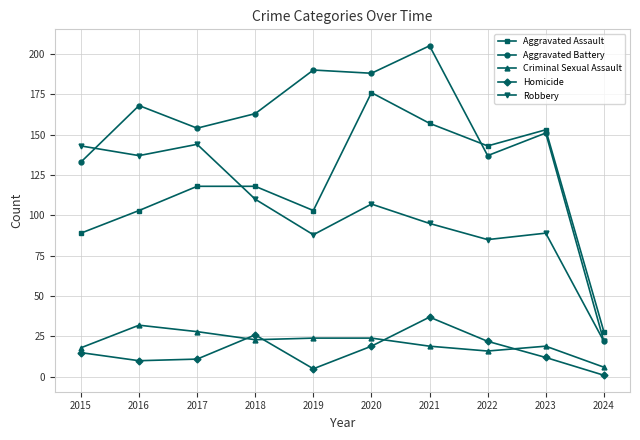

How many lines are shown in the chart?

5